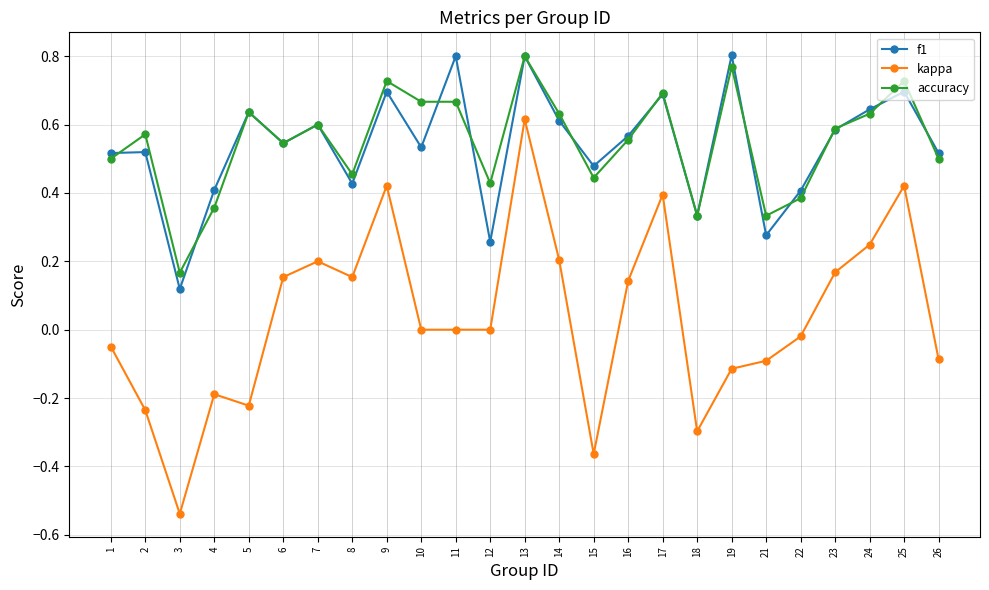

What is the value of the kappa point at the 19th from the left?

-0.1